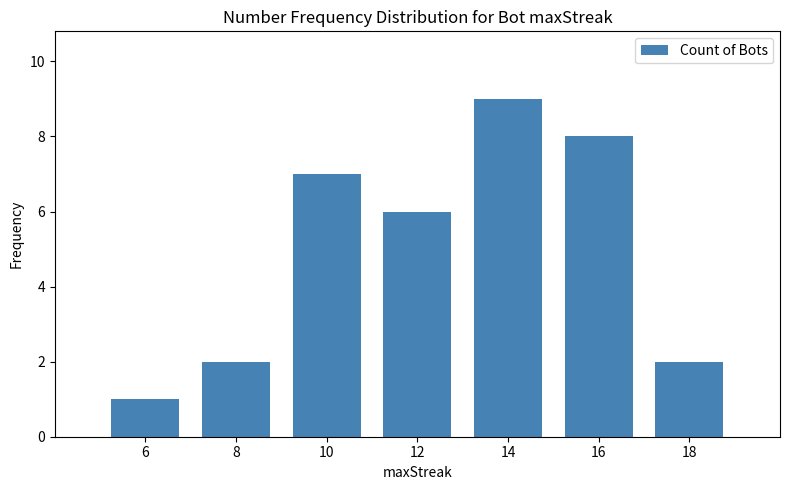

Is it true that the value at 8 is 2?

True